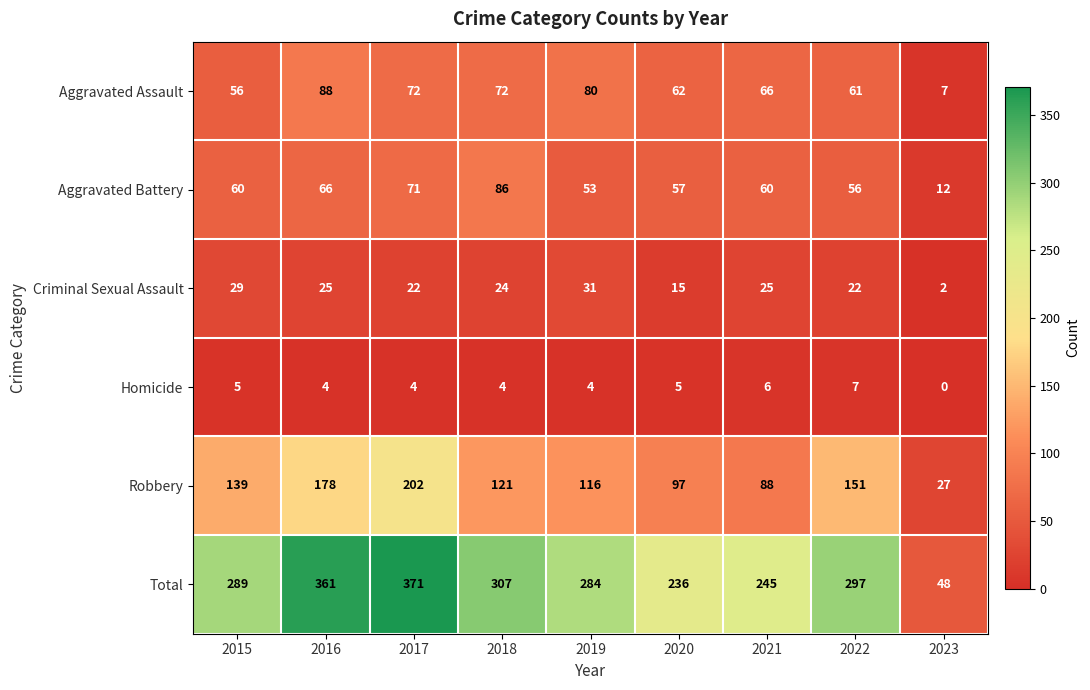

List the series in order of their peak value, highest first.

Total, Robbery, Aggravated Assault, Aggravated Battery, Criminal Sexual Assault, Homicide